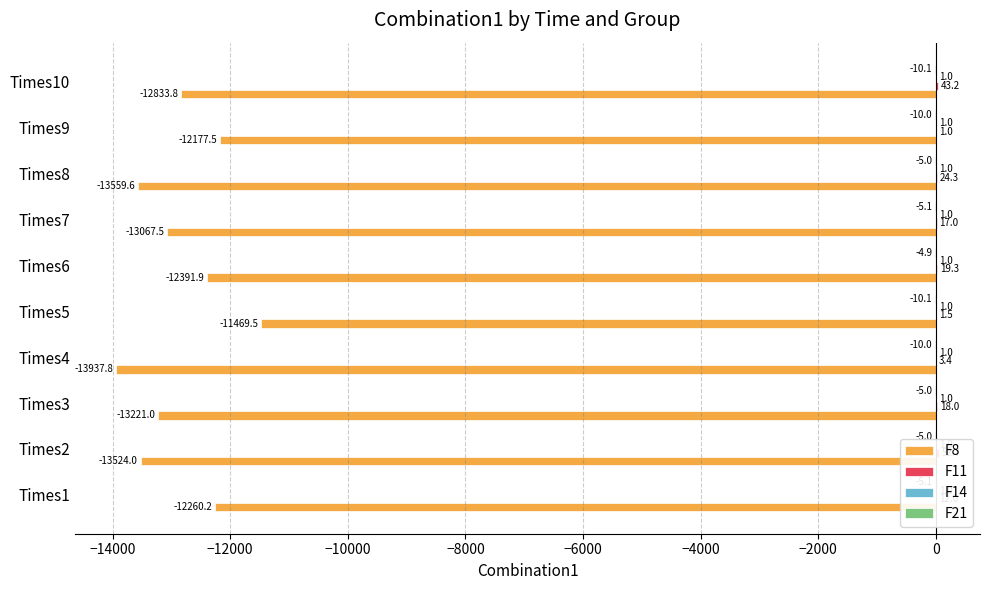

Which series has the widest spread of values?

F8